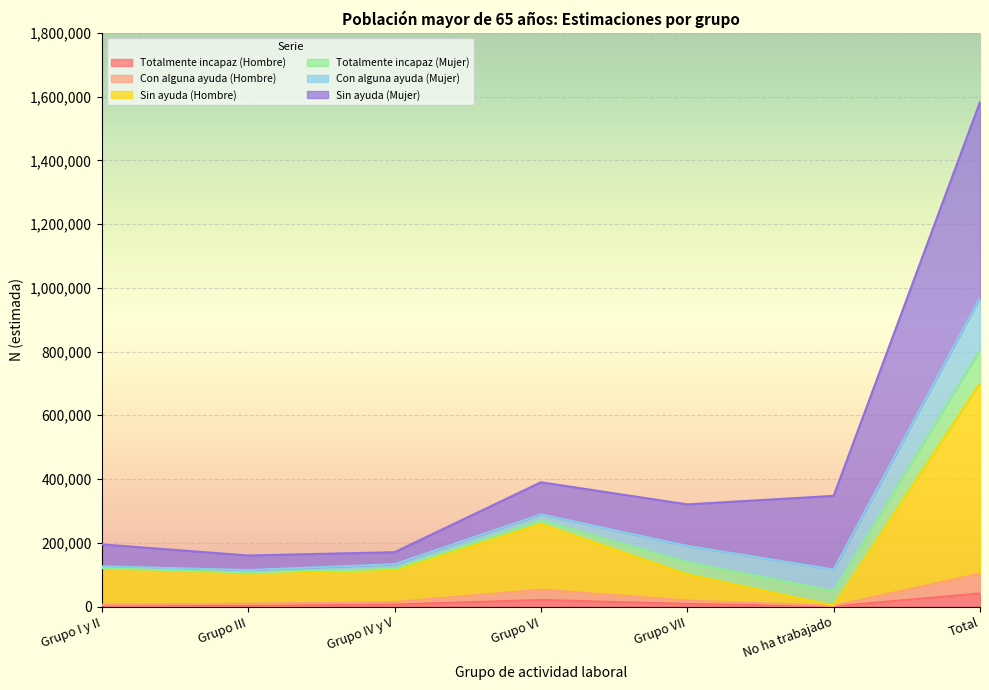

At which category does Sin ayuda (Hombre) reach its first local valley?

Grupo III